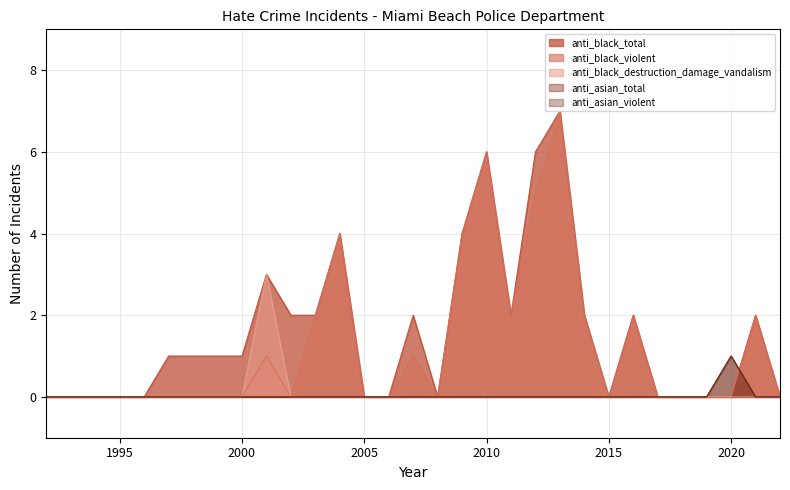

At which label is anti_asian_violent closest to 0?

1992